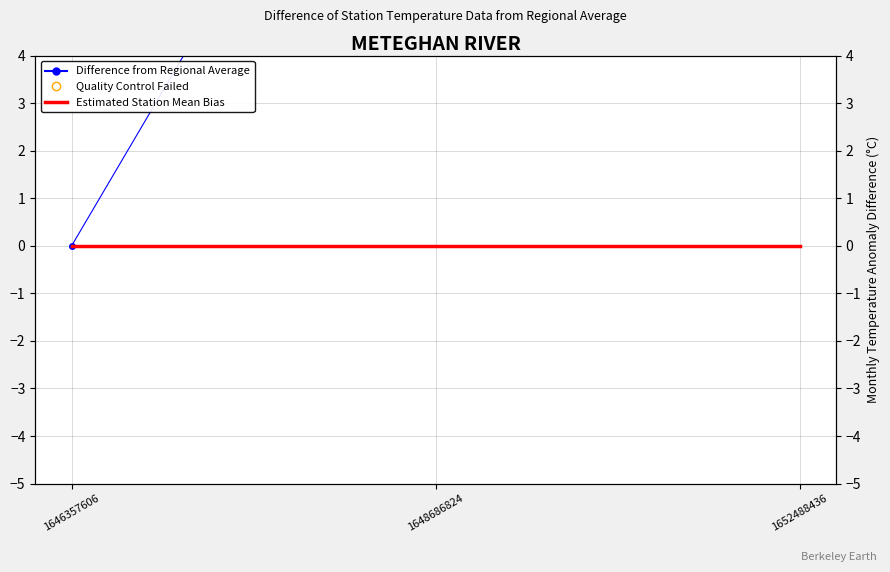

At how many categories does at least one series exceed 6?

2